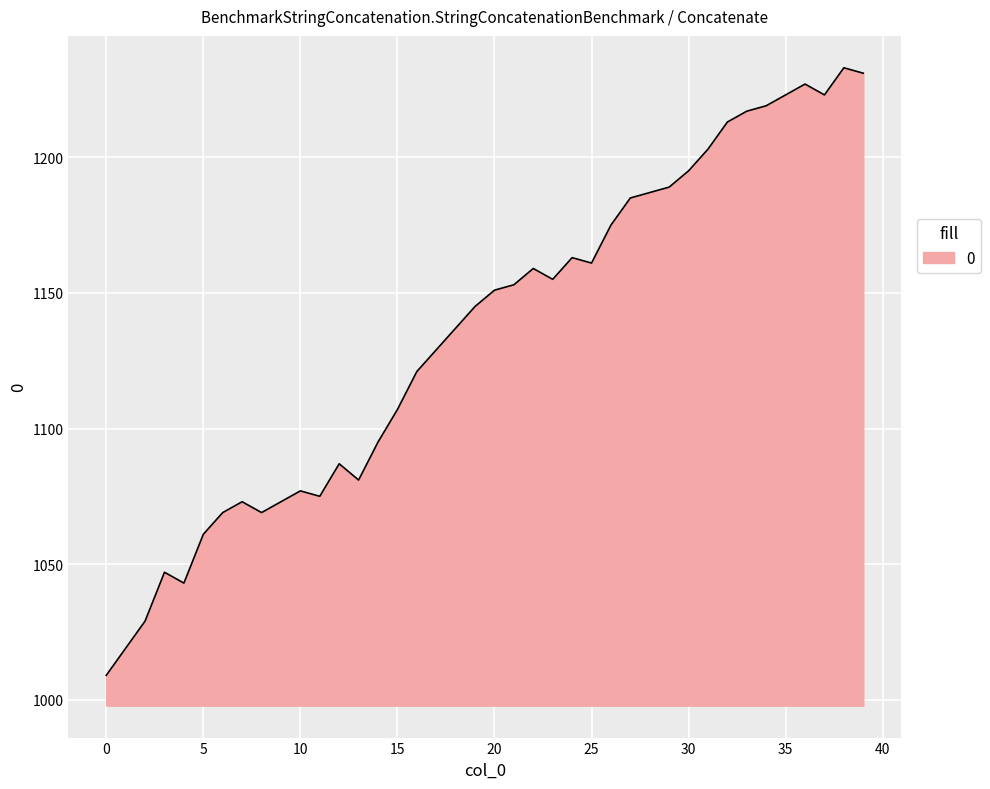

What is the greatest value displayed?

1233